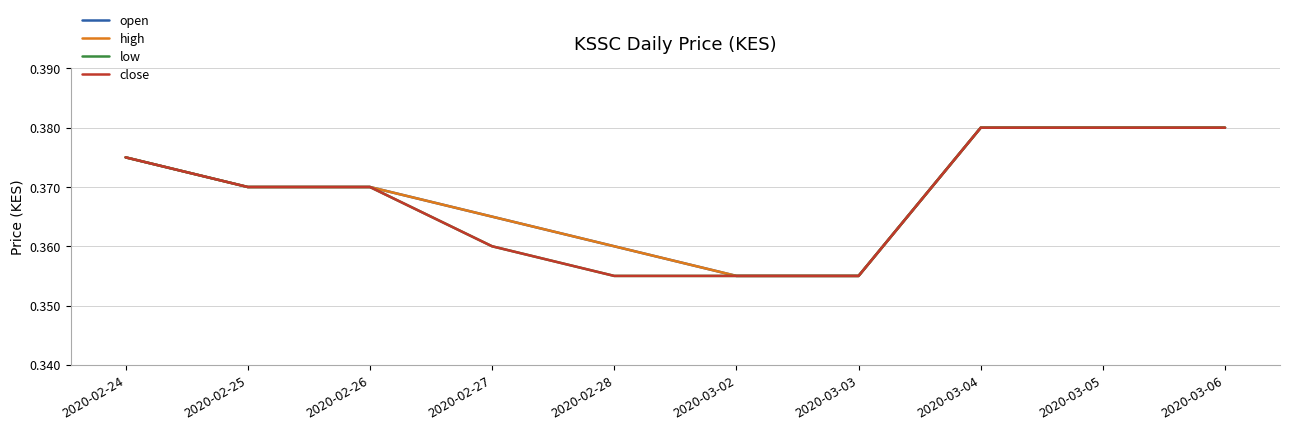

Does the chart have visible grid lines?

Yes